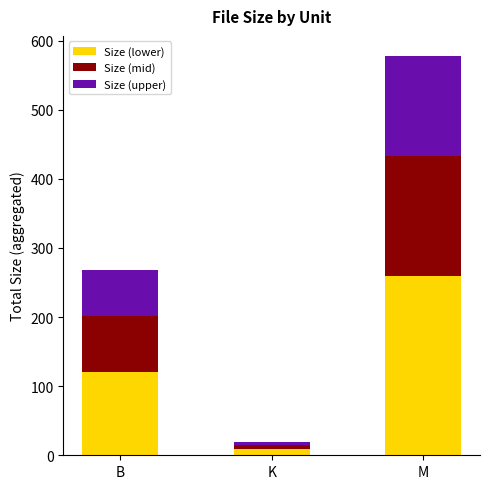

The value of Size (lower) at B is 174.4. True or false?

False